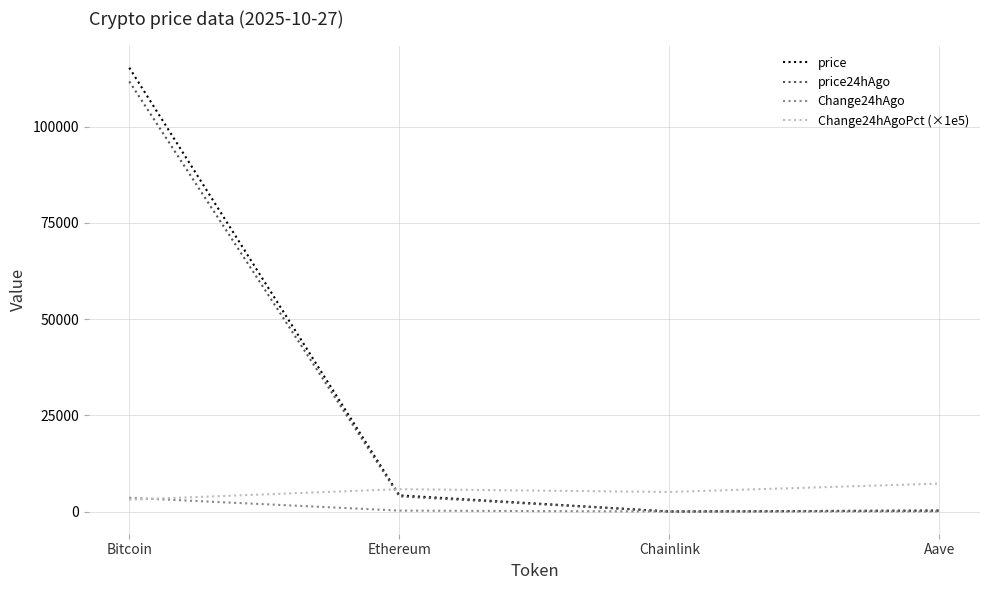

Where is price nearest to the value 57672?

Ethereum